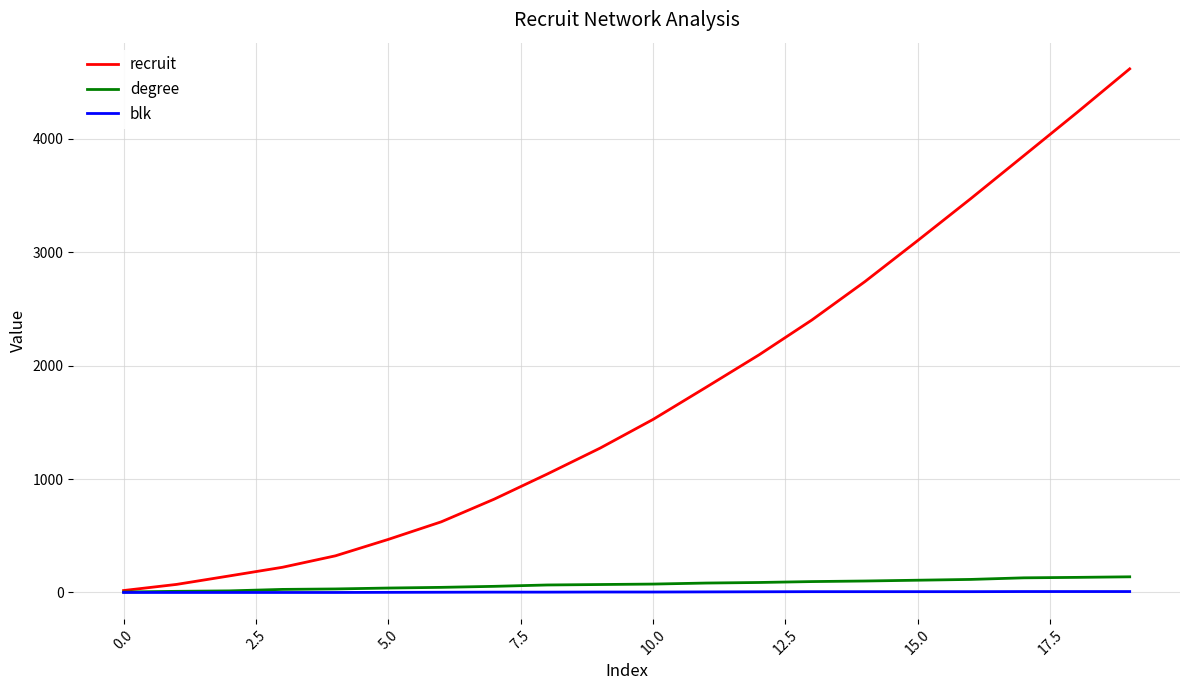

Which series has the largest range (max minus min)?

recruit